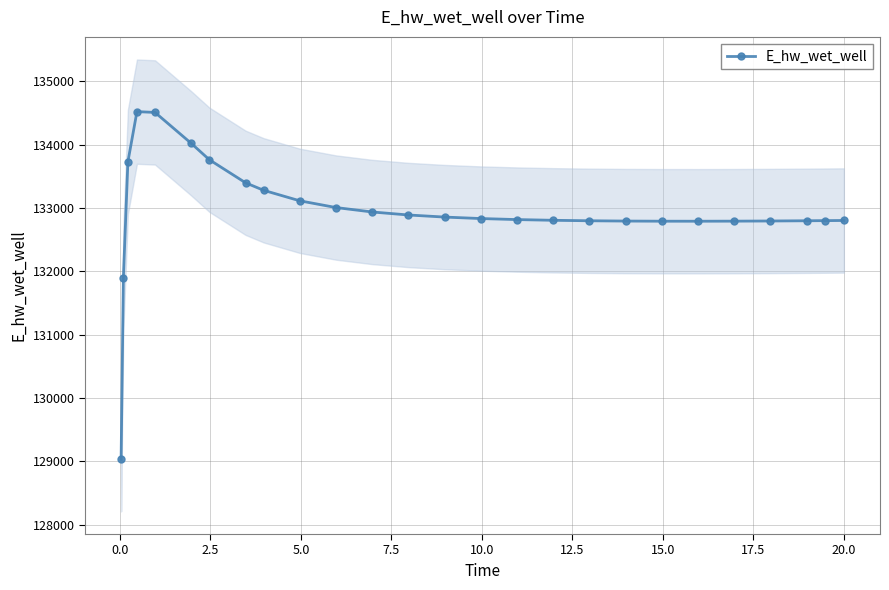

What is the value of the E_hw_wet_well point at the 22nd from the left?

132789.8